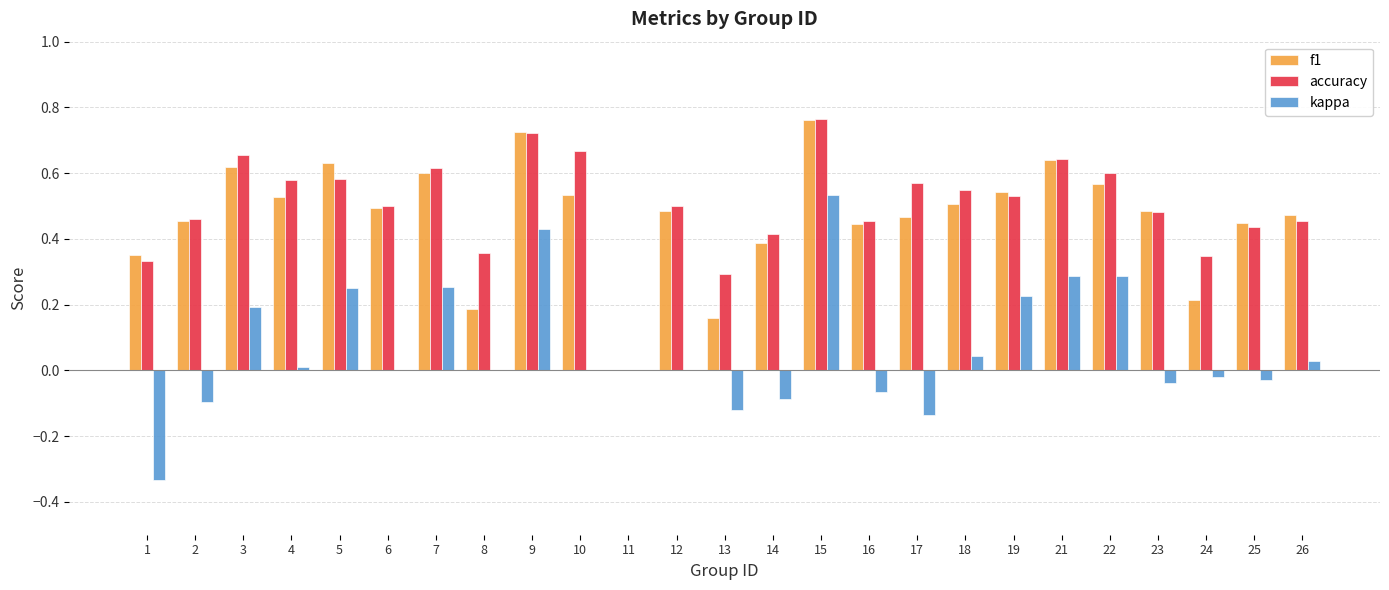

Which series changed the most between 4 and 17?

kappa